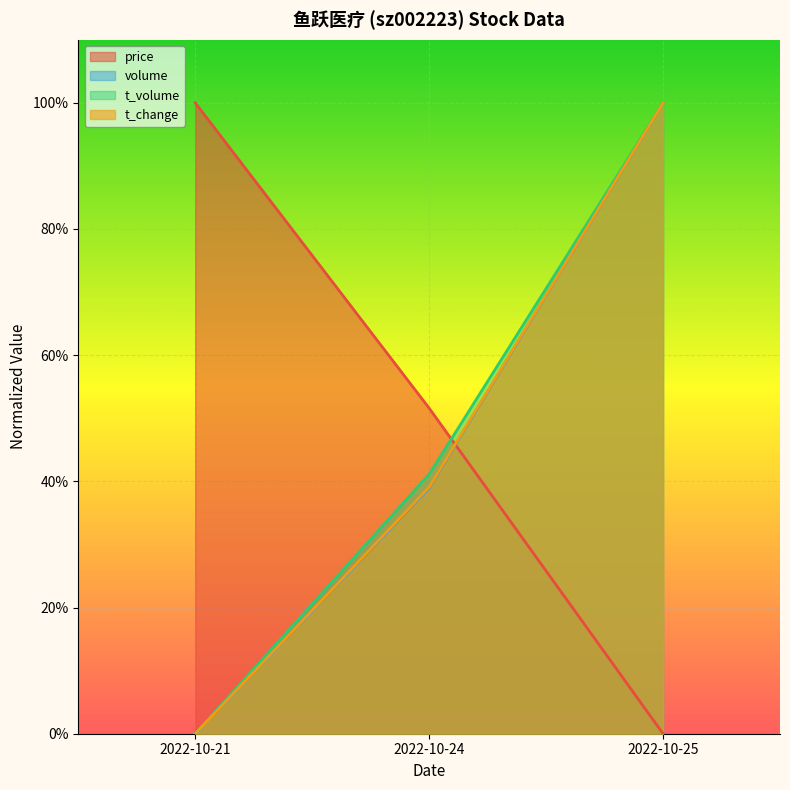

Reading left to right, what are all the values shown in this chart?

price: 2022-10-21=1.0	2022-10-24=0.5	2022-10-25=0.0
volume: 2022-10-21=0.0	2022-10-24=0.4	2022-10-25=1.0
t_volume: 2022-10-21=0.0	2022-10-24=0.4	2022-10-25=1.0
t_change: 2022-10-21=0.0	2022-10-24=0.4	2022-10-25=1.0